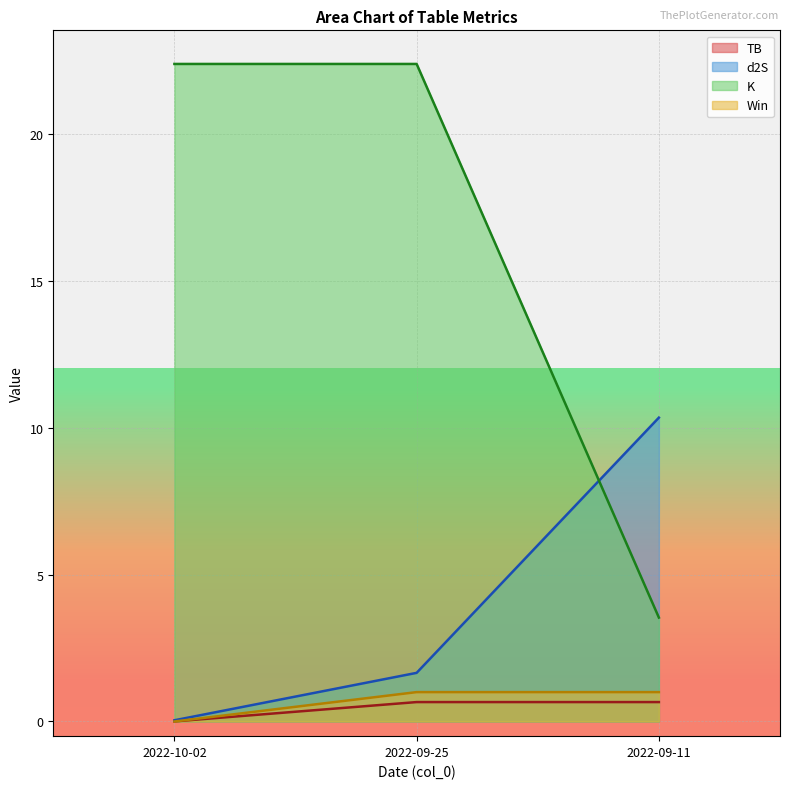

Is it true that IP equals 0.0 at 2022-10-02?

False